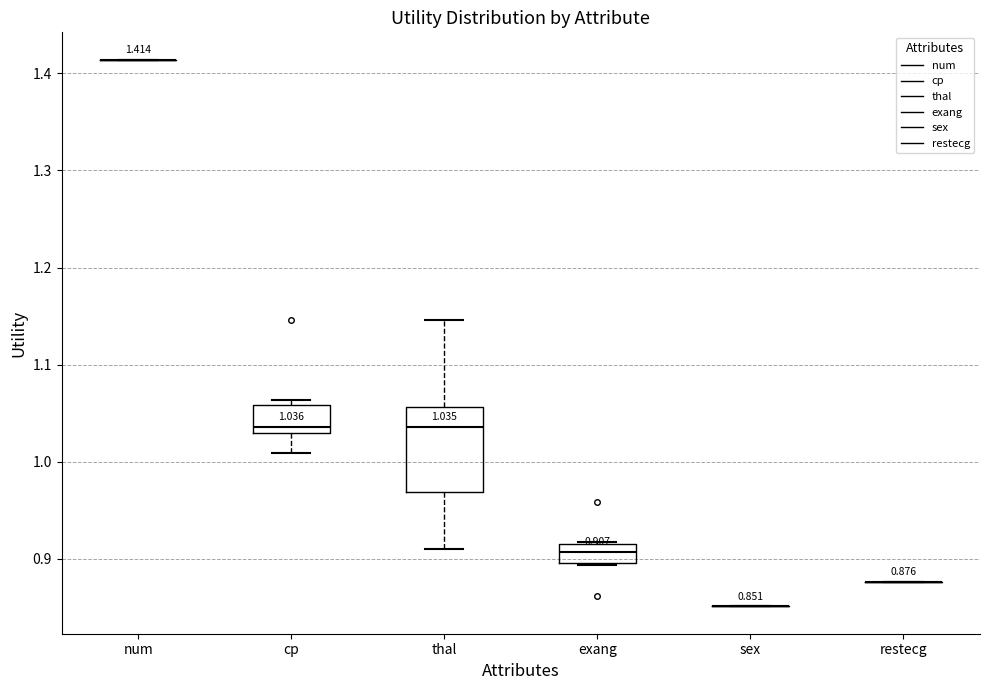

Which box is the tallest, from its lower edge to its upper edge?

thal